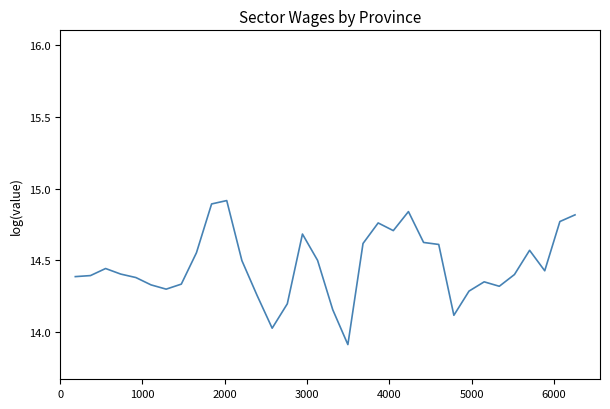

What is the difference between the maximum and minimum values?

1.0